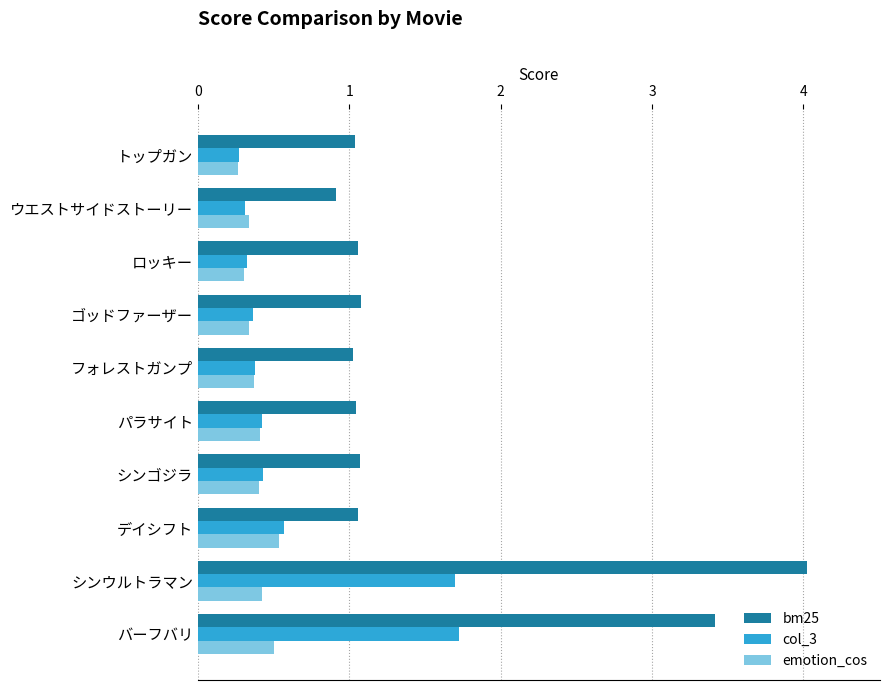

What is the difference between the second highest and minimum values in the bm25 series?

2.5